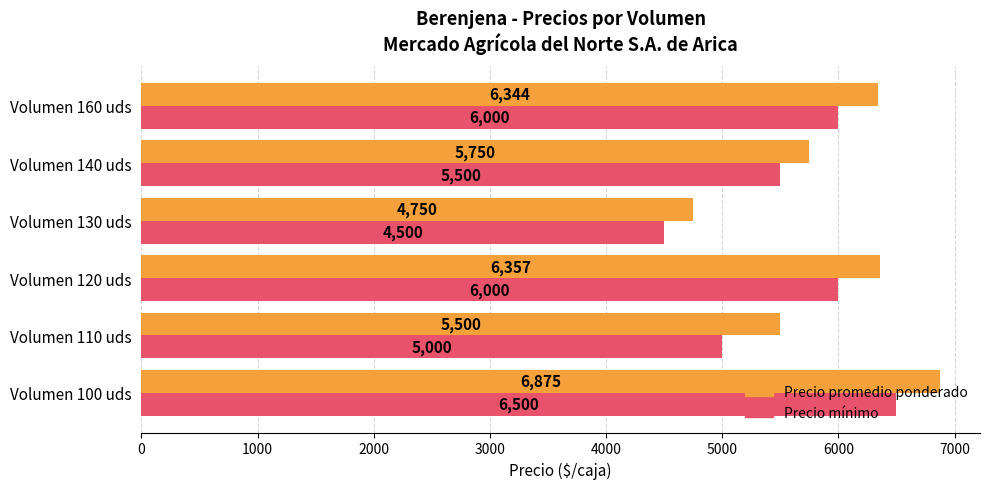

Which category has the highest value across all series?

Volumen 100 uds